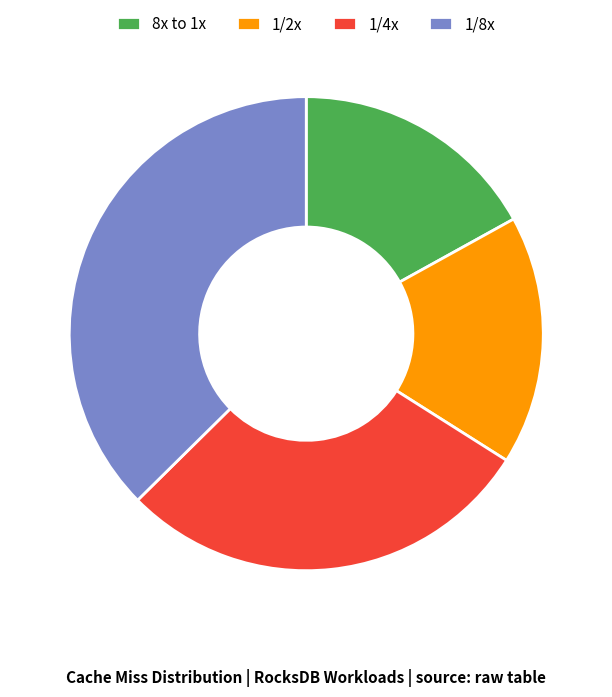

True or false: 1/4x accounts for 14% of the total.

False